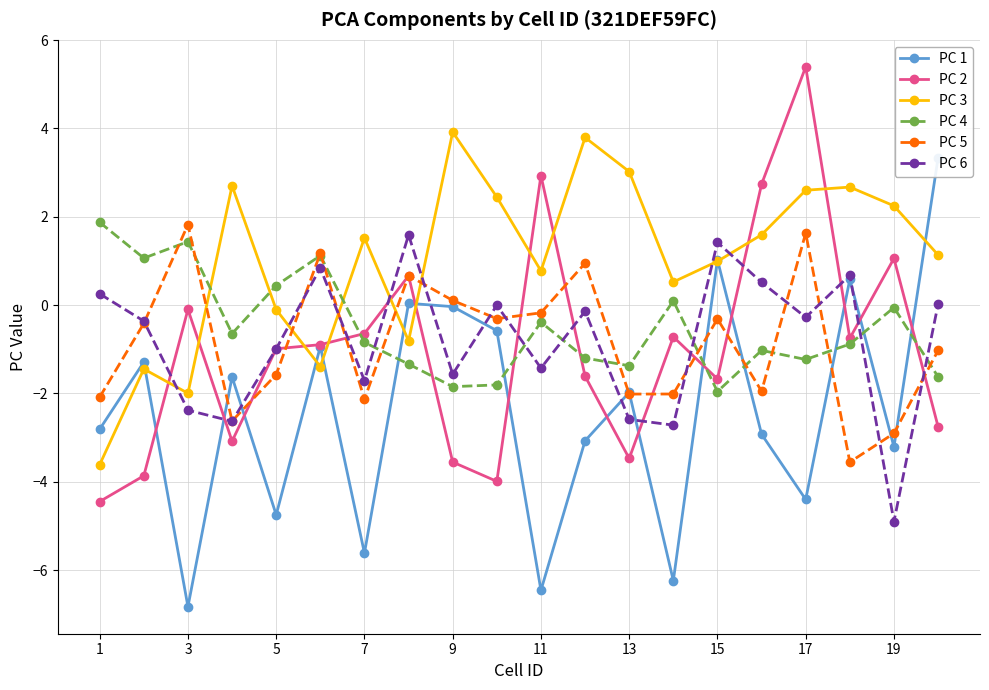

What is the lowest value of the PC 4 series?

-2.0